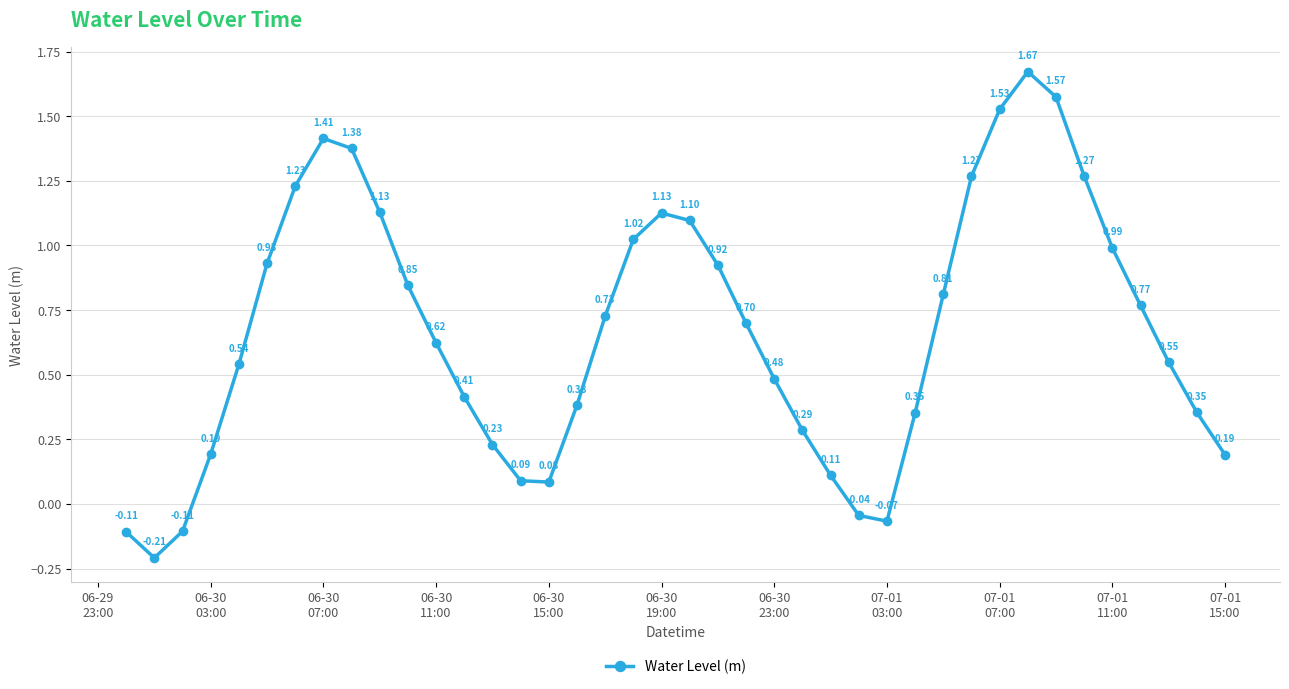

How many interior local valleys (lower than both neighbors) does the data have?

3